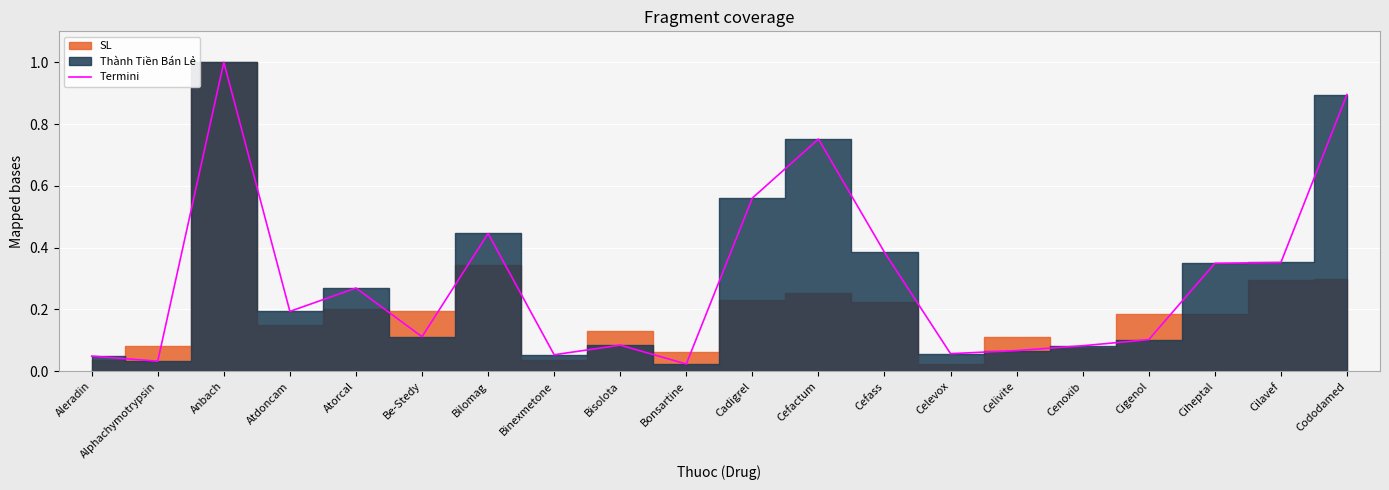

Reading left to right, extract all data points from this chart.

0.0	0.0	1.0	0.2	0.3	0.1	0.4	0.1	0.1	0.0	0.6	0.8	0.4	0.1	0.1	0.1	0.1	0.3	0.4	0.9